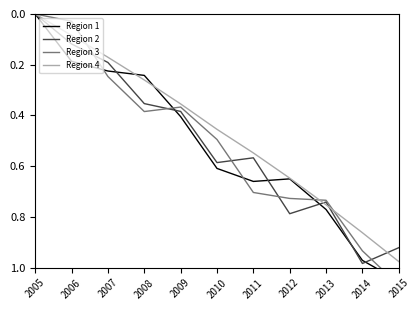

Reading left to right, list all the values displayed in this chart.

Region 1: 2005=0.0	2006=0.2	2007=0.2	2008=0.2	2009=0.4	2010=0.6	2011=0.7	2012=0.6	2013=0.8	2014=1.0	2015=1.1
Region 2: 2005=0.0	2006=0.1	2007=0.2	2008=0.4	2009=0.4	2010=0.6	2011=0.6	2012=0.8	2013=0.7	2014=1.0	2015=0.9
Region 3: 2005=0.0	2006=0.0	2007=0.2	2008=0.4	2009=0.4	2010=0.5	2011=0.7	2012=0.7	2013=0.7	2014=0.9	2015=1.1
Region 4: 2005=0.0	2006=0.1	2007=0.2	2008=0.3	2009=0.4	2010=0.5	2011=0.5	2012=0.6	2013=0.8	2014=0.9	2015=1.0